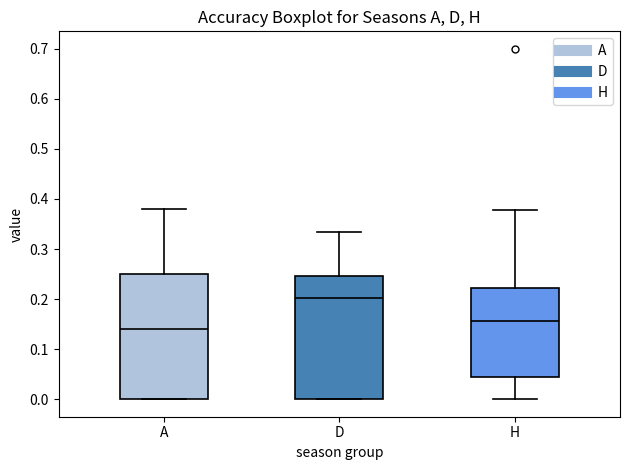

Which box has the lowest median line?

A